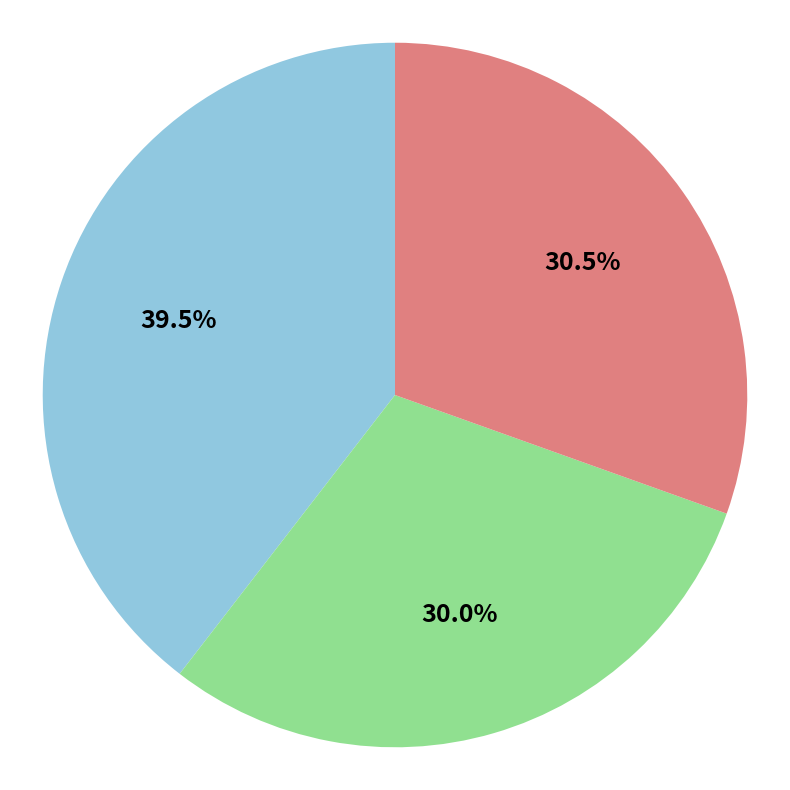

Does any single category account for the majority?

No